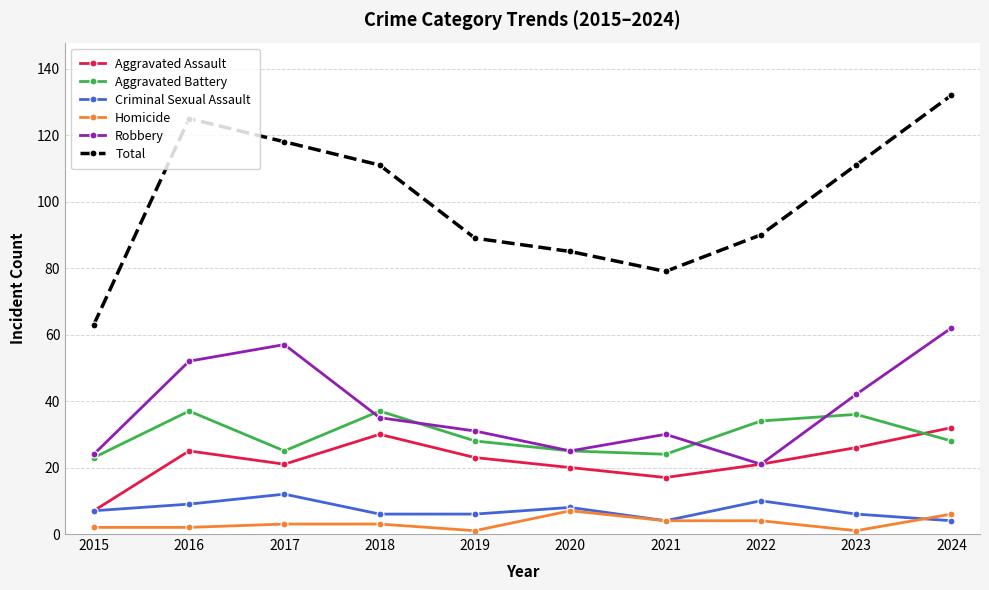

What is the lowest value of the Criminal Sexual Assault series?

4